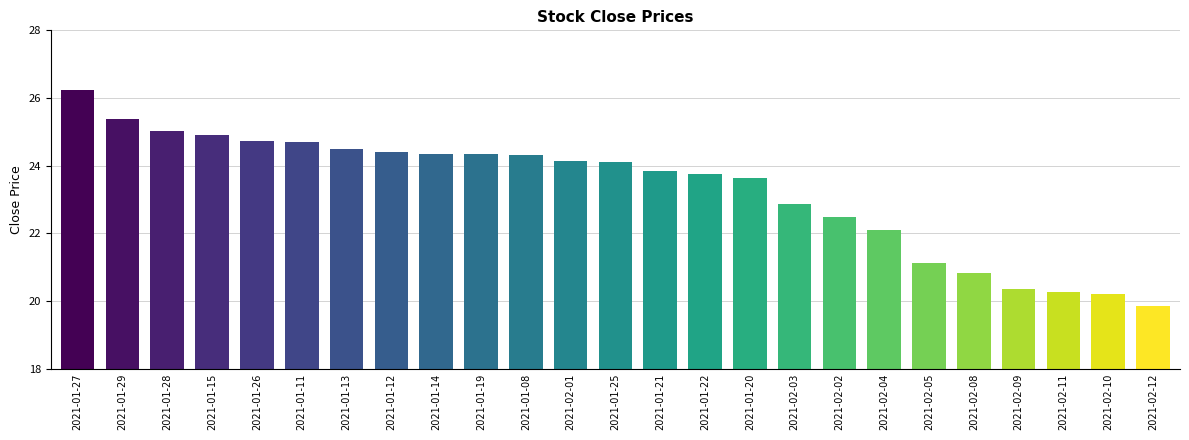

Which has a higher value, 2021-02-05 or 2021-01-25?

2021-01-25